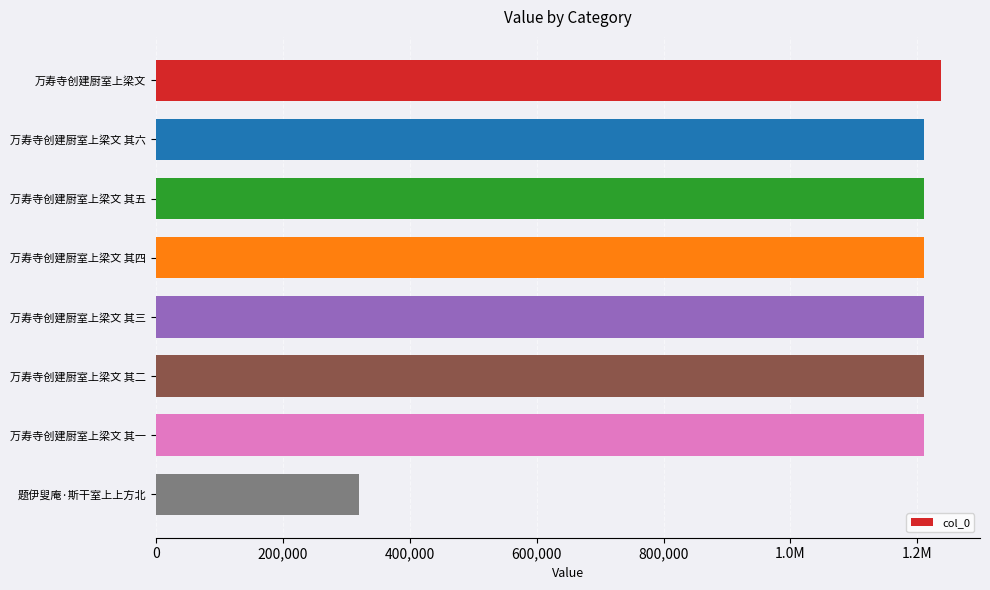

Does the chart contain any negative values?

No